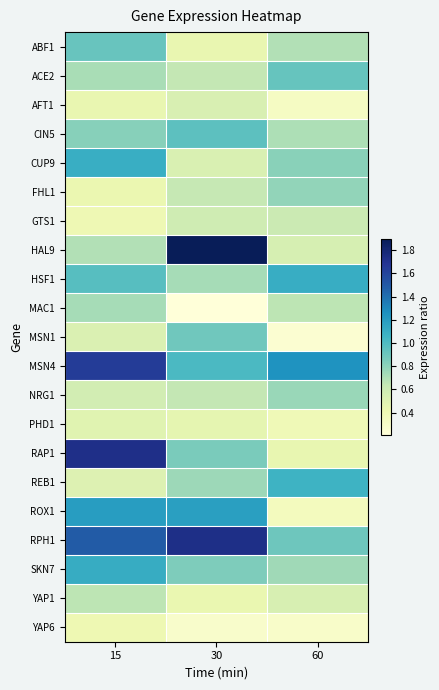

What is the spread (max minus min) of values at 60?

1.0